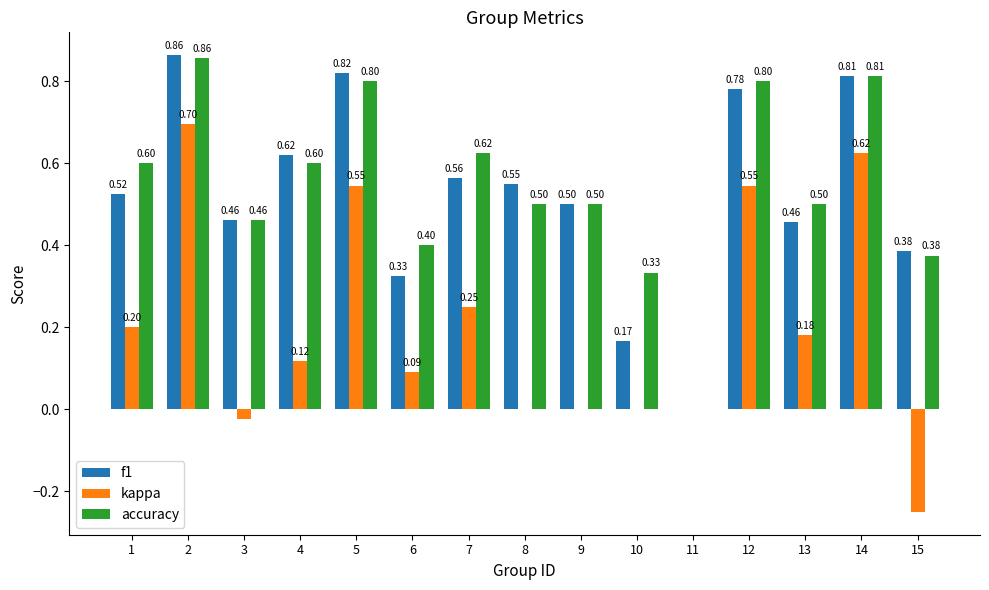

What is the total value across all series at 12?

2.1